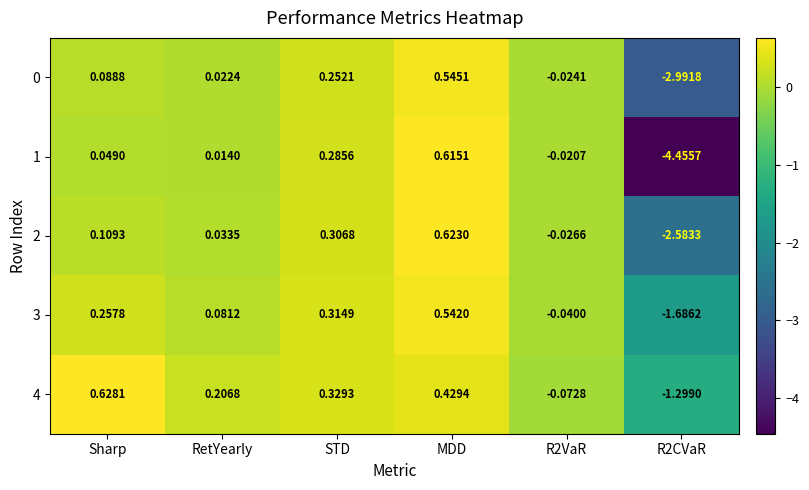

At how many categories does at least one series exceed -2?

6